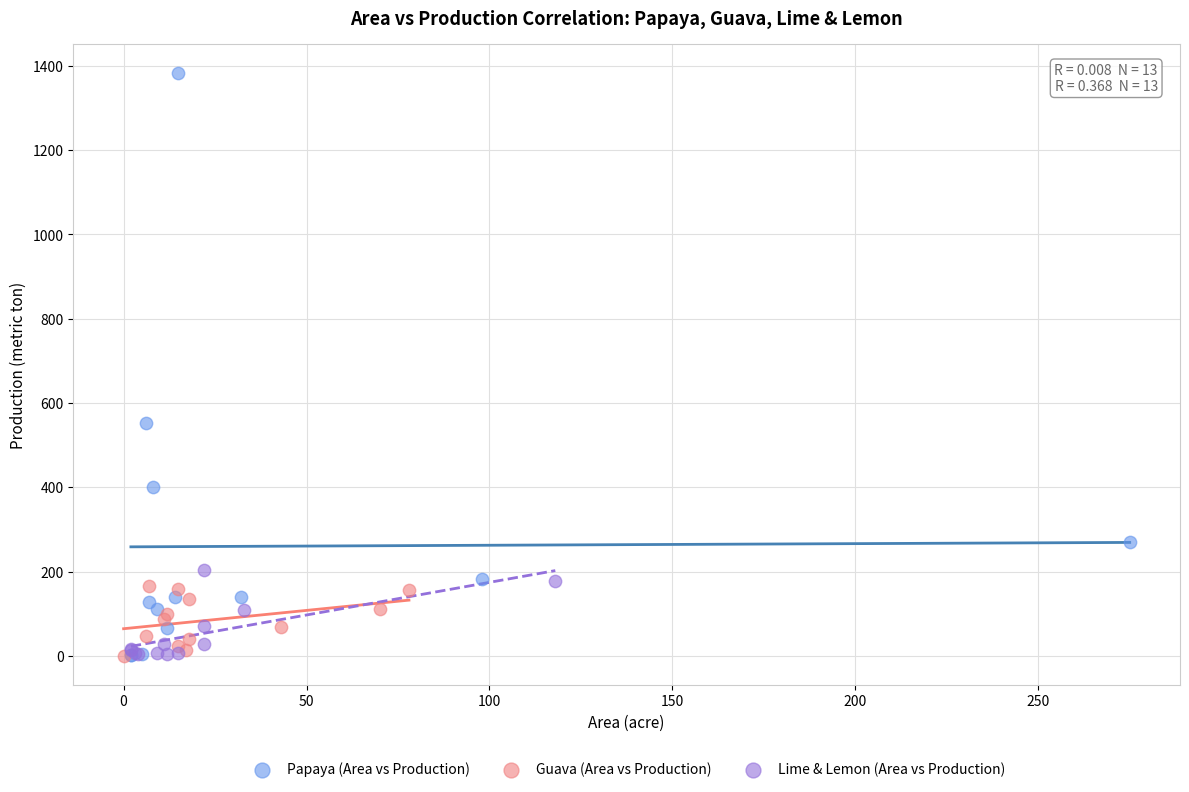

Which series has the widest spread of Y values?

Papaya (Area vs Production)